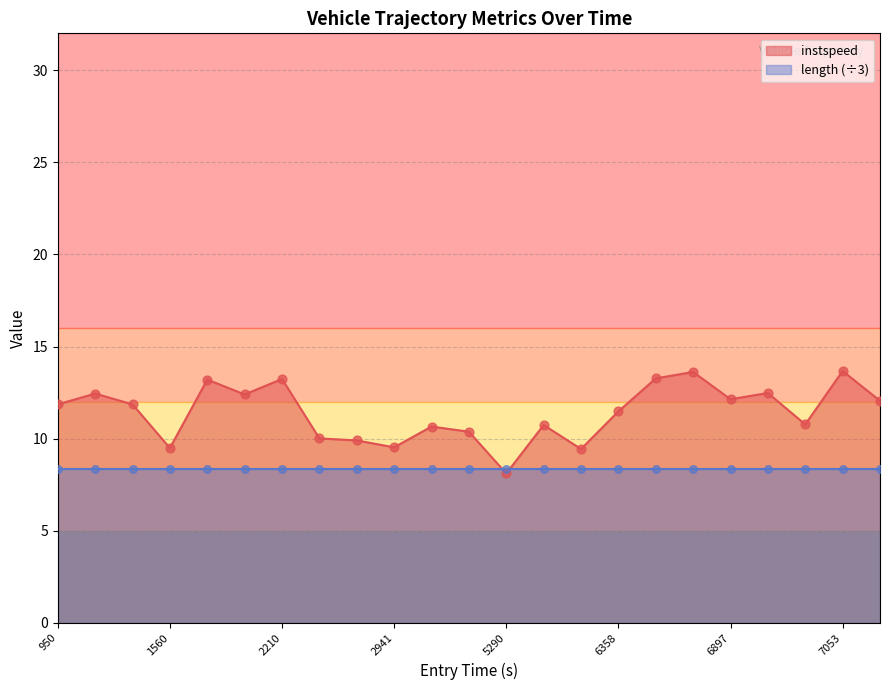

Which has a higher value, 10 or 16?

16